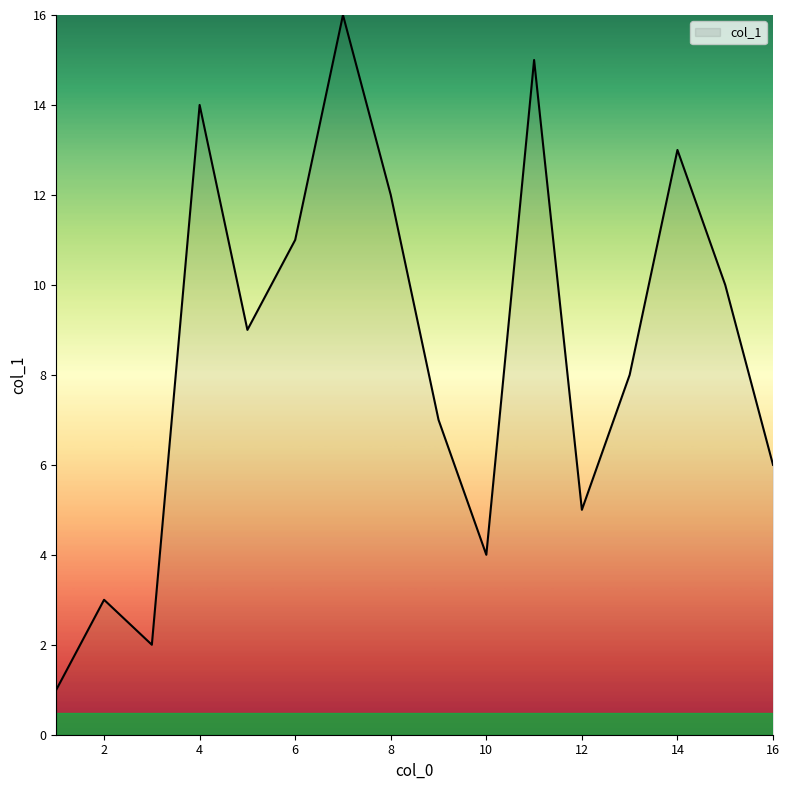

What is the greatest value displayed?

16